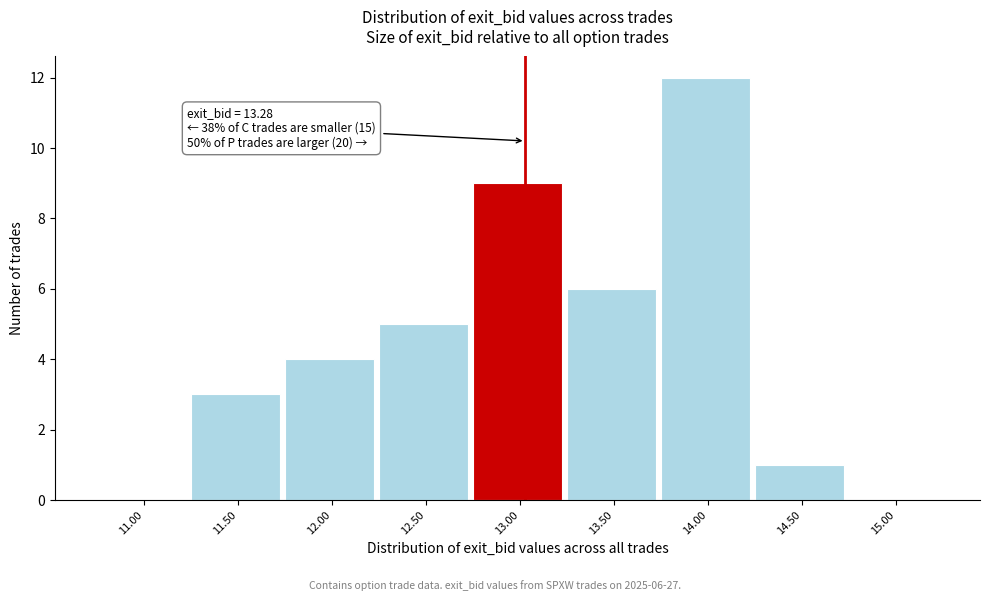

Reading right to left, transcribe all the data shown in this chart.

15.00=0	14.50=1	14.00=12	13.50=6	13.00=9	12.50=5	12.00=4	11.50=3	11.00=0